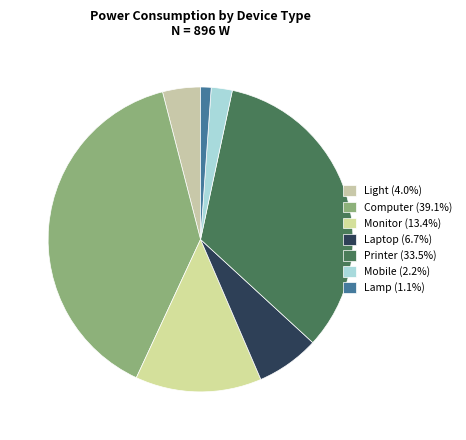

Is it true that Printer is 33% of the pie?

True